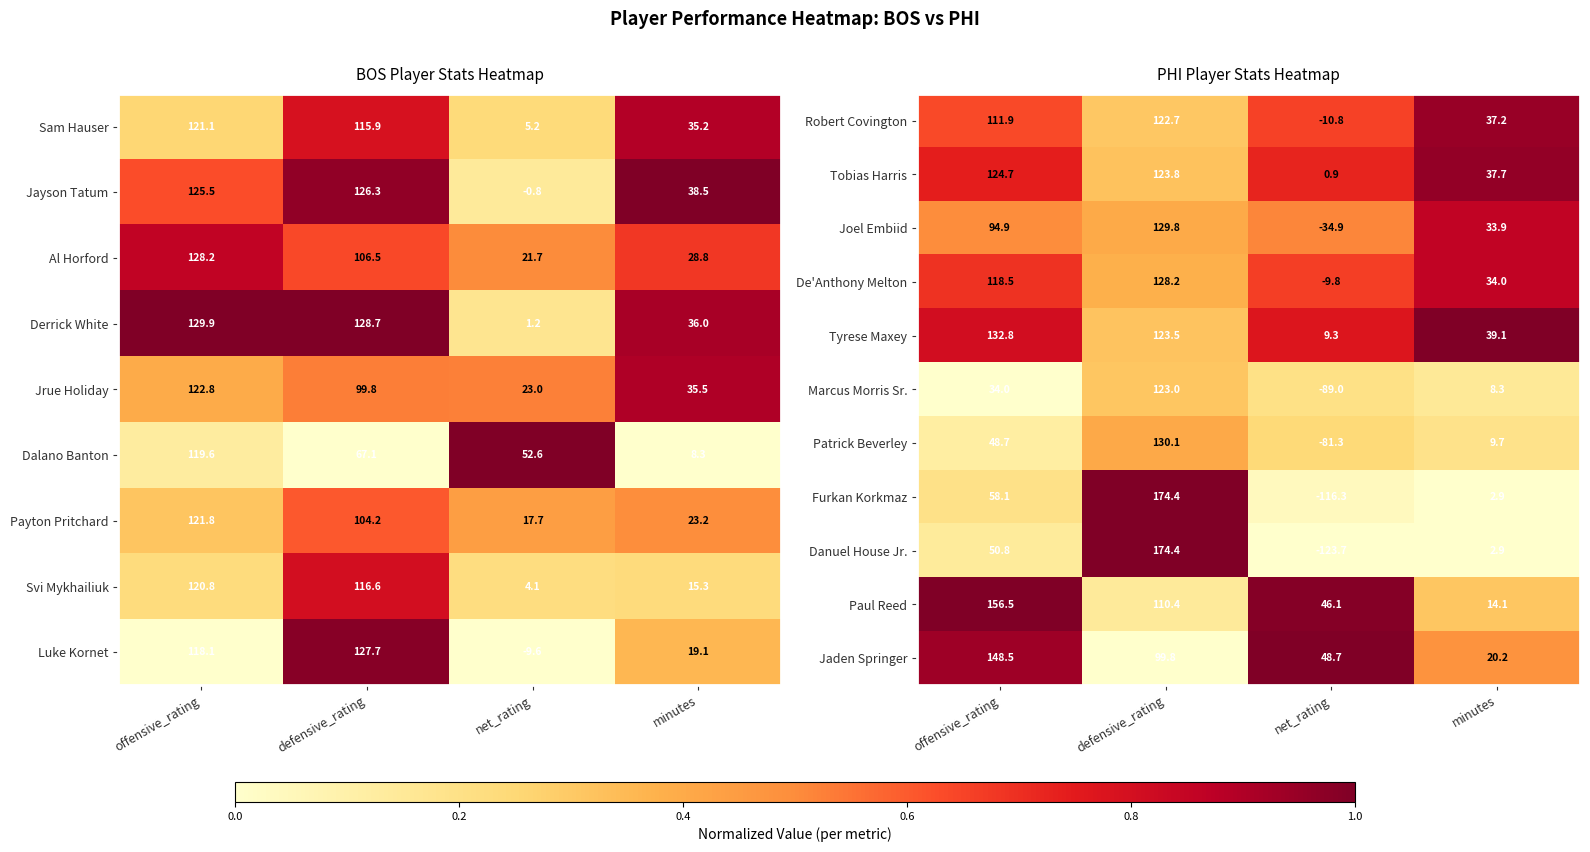

How many data points does each series have?

4